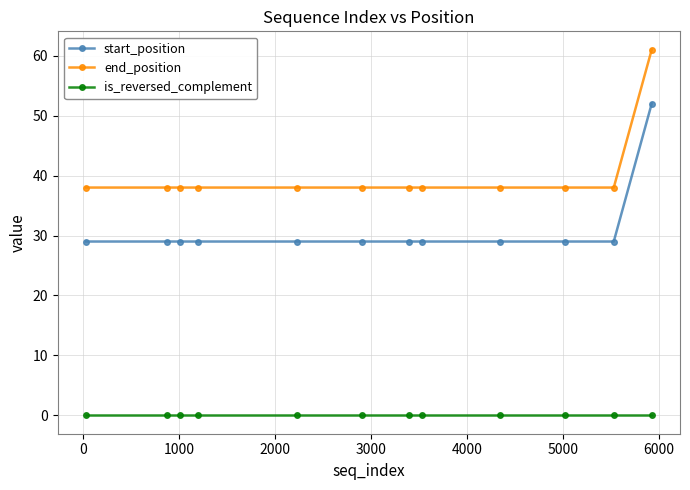

At how many categories does at least one series exceed 24?

12